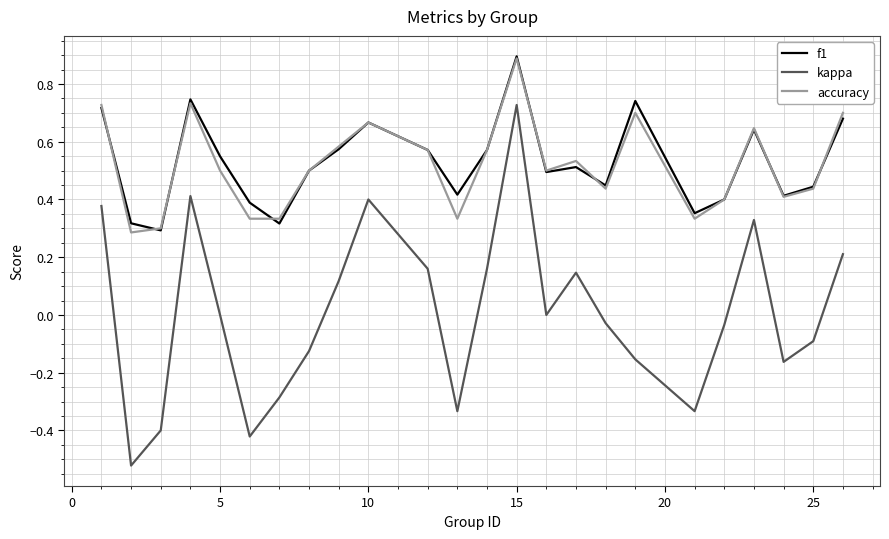

True or false: kappa and f1 cross at least once.

False